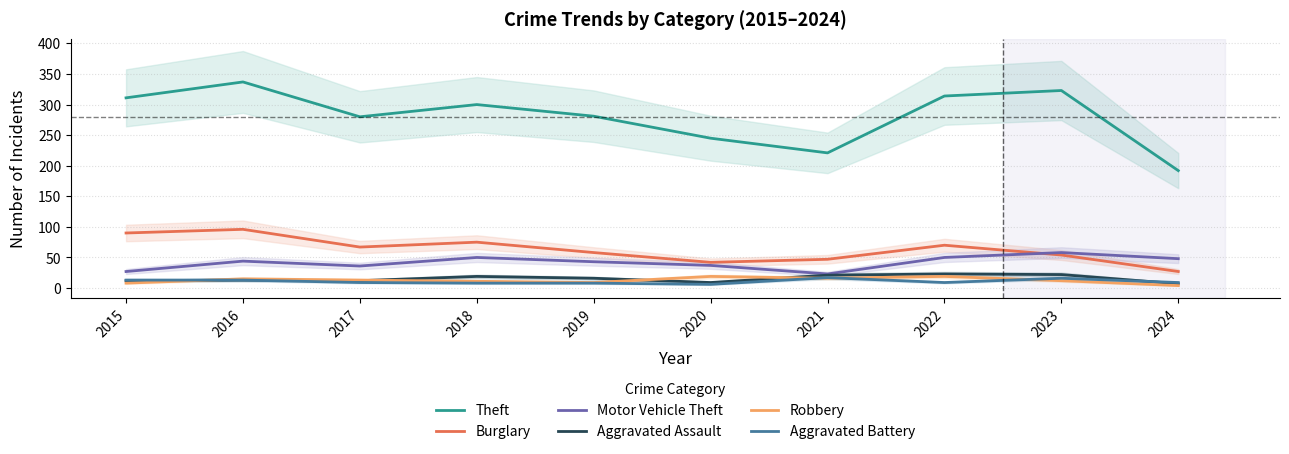

True or false: Burglary and Theft cross at least once.

False